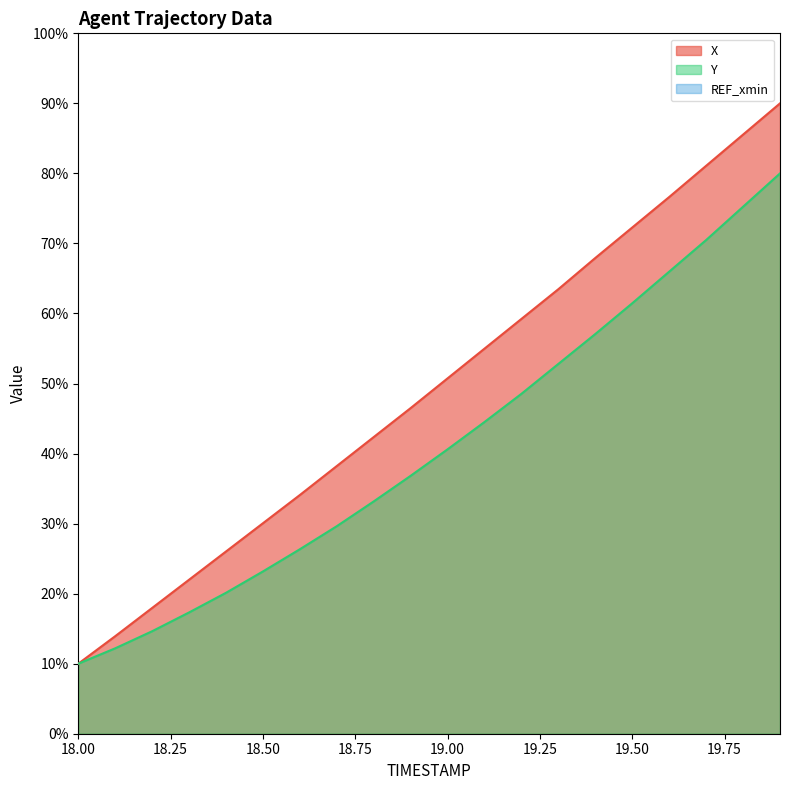

True or false: X and Y intersect in this chart.

False